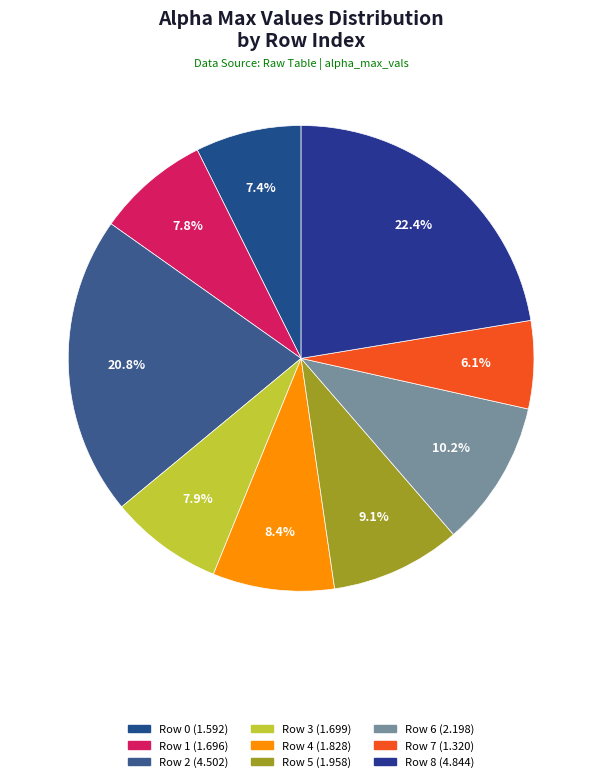

Count the number of slices in the pie.

9